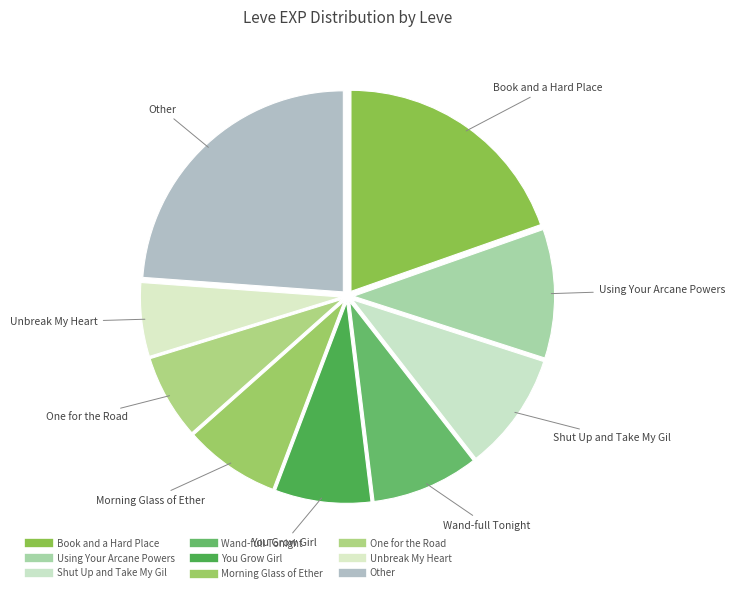

How many segments does this pie chart have?

9